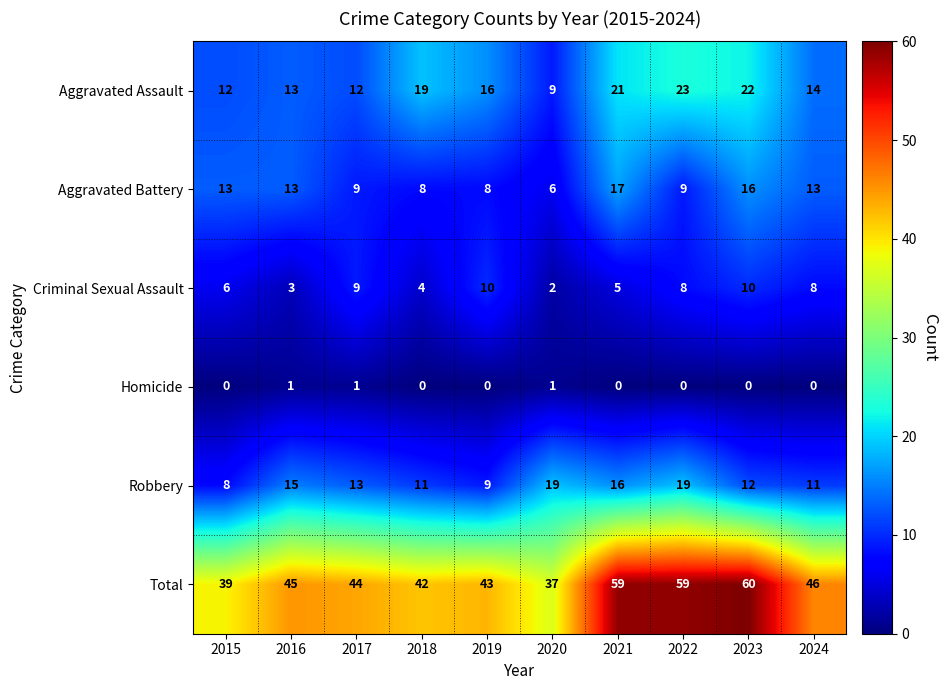

What is the maximum value shown in the chart?

60